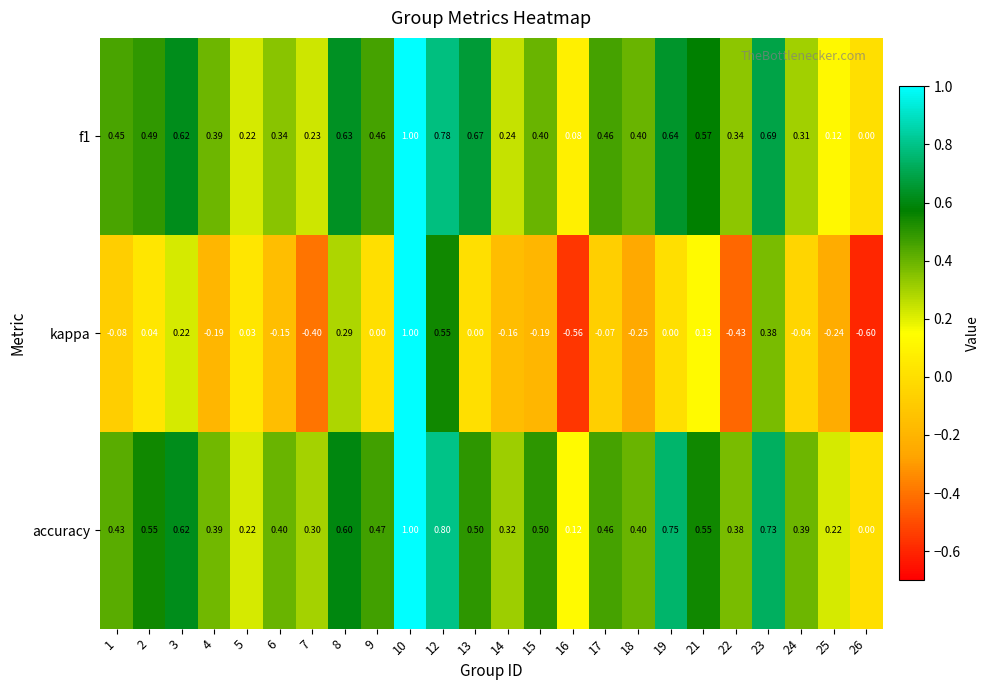

Rank the series at 22 from highest to lowest value.

accuracy, f1, kappa